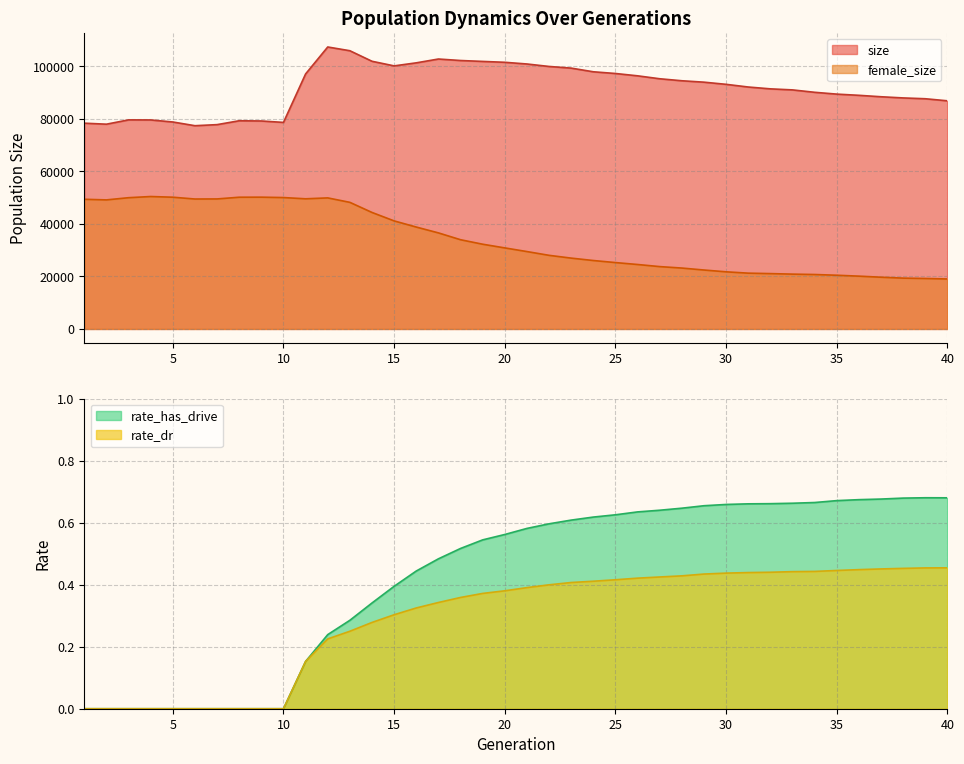

Does the chart have visible grid lines?

Yes